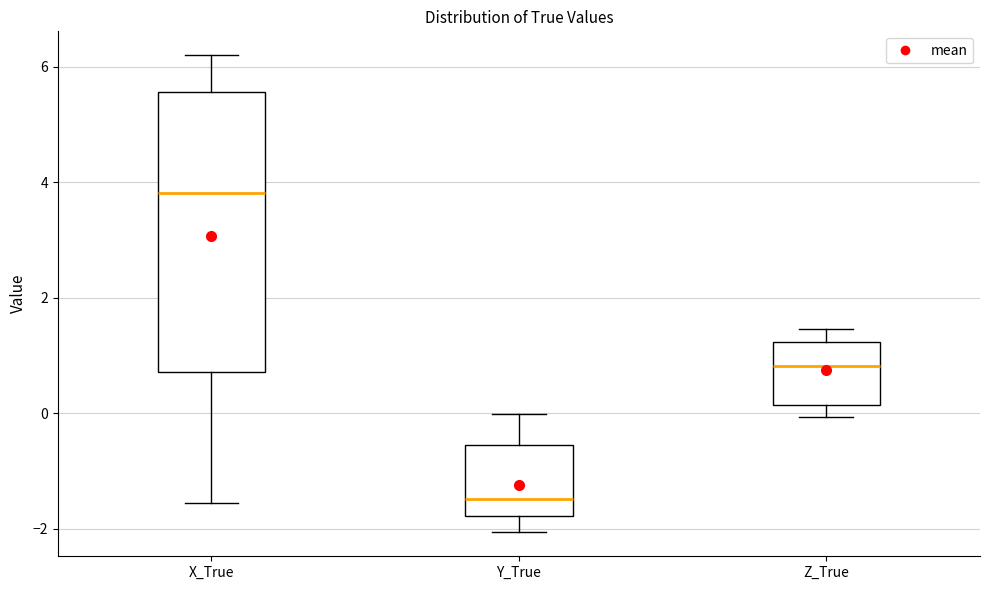

Which box is the tallest, from its lower edge to its upper edge?

X_True